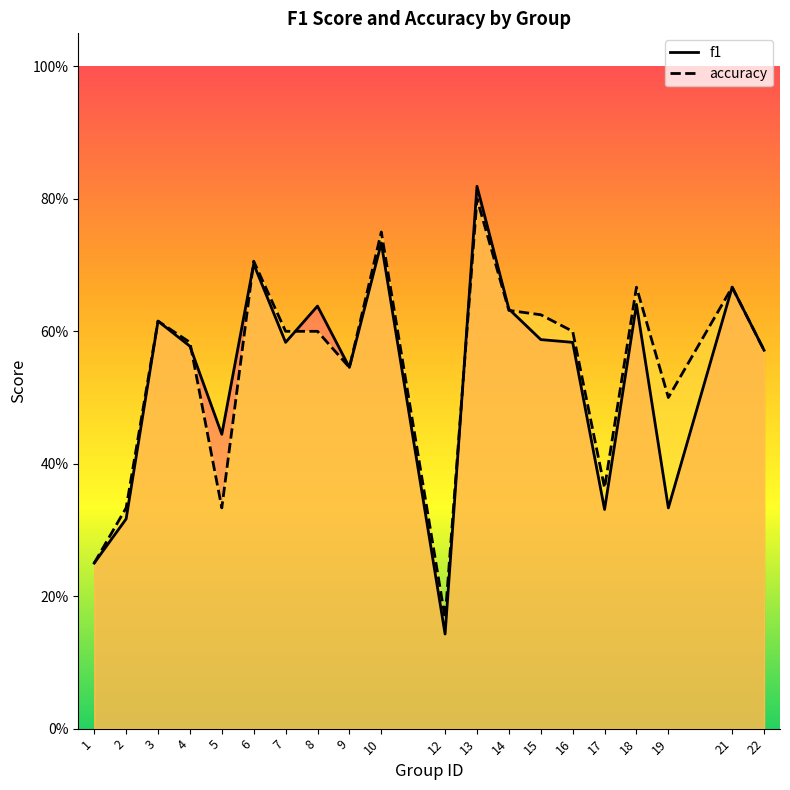

Rank the series by their maximum value, from highest to lowest.

f1, accuracy